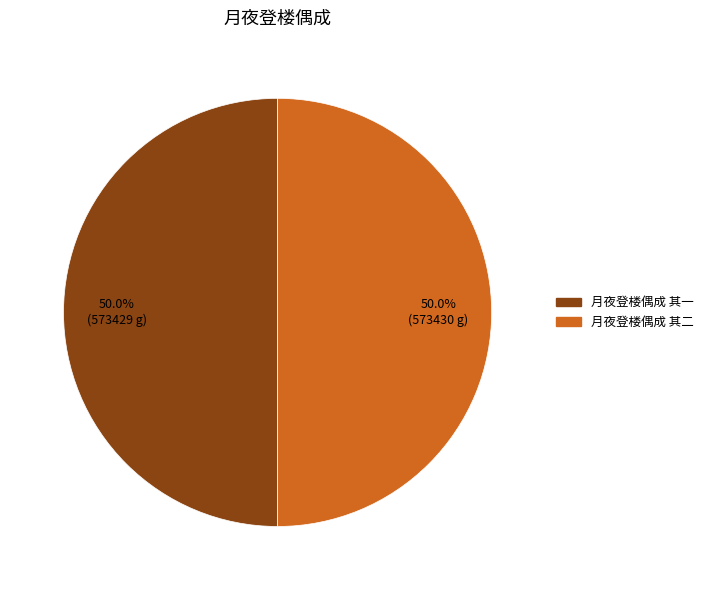

Approximately how many times larger is the value at 月夜登楼偶成 其一 compared to 月夜登楼偶成 其二?

1.0